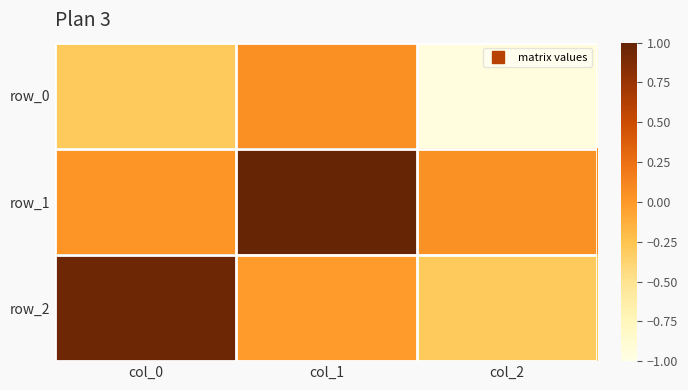

How many data points does each series have?

3